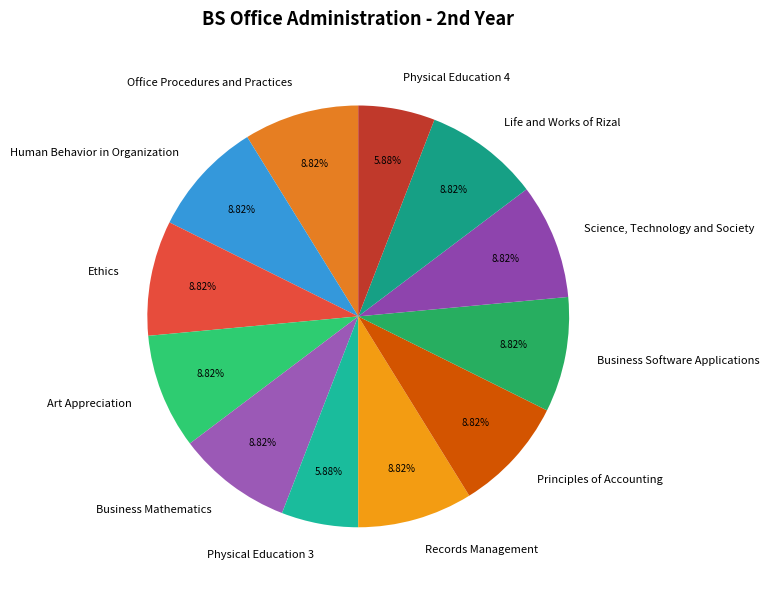

What is the ratio of the value at Science, Technology and Society to the value at Life and Works of Rizal?

1.0